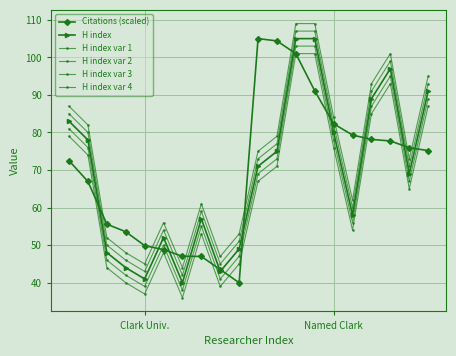

What is the average value of the H index var 3 series?

72.8